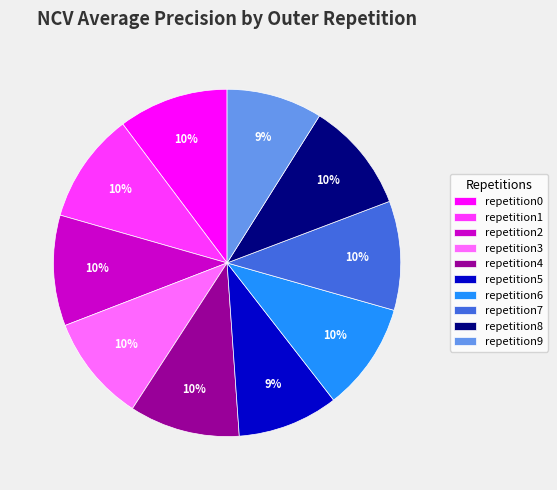

To the nearest percent, what is the difference between the largest and smallest slice percentages?

1%